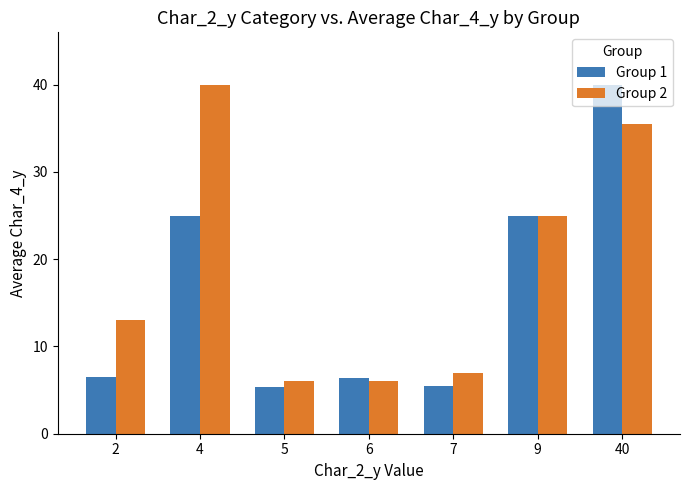

How many series are shown in this chart?

2